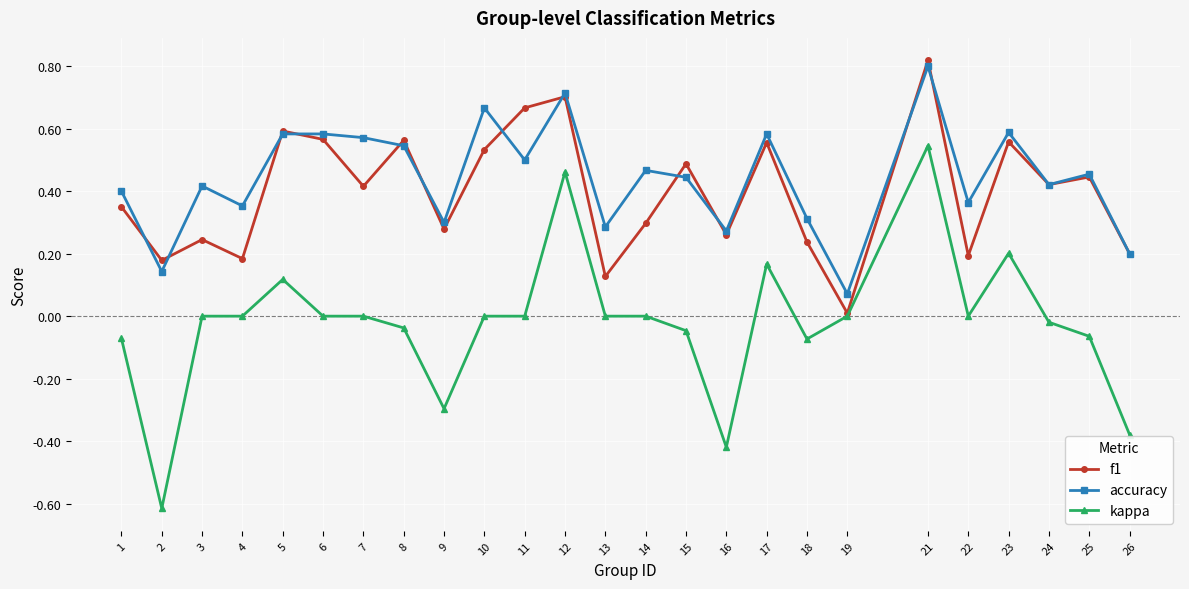

Rank the series by their maximum value, from highest to lowest.

f1, accuracy, kappa